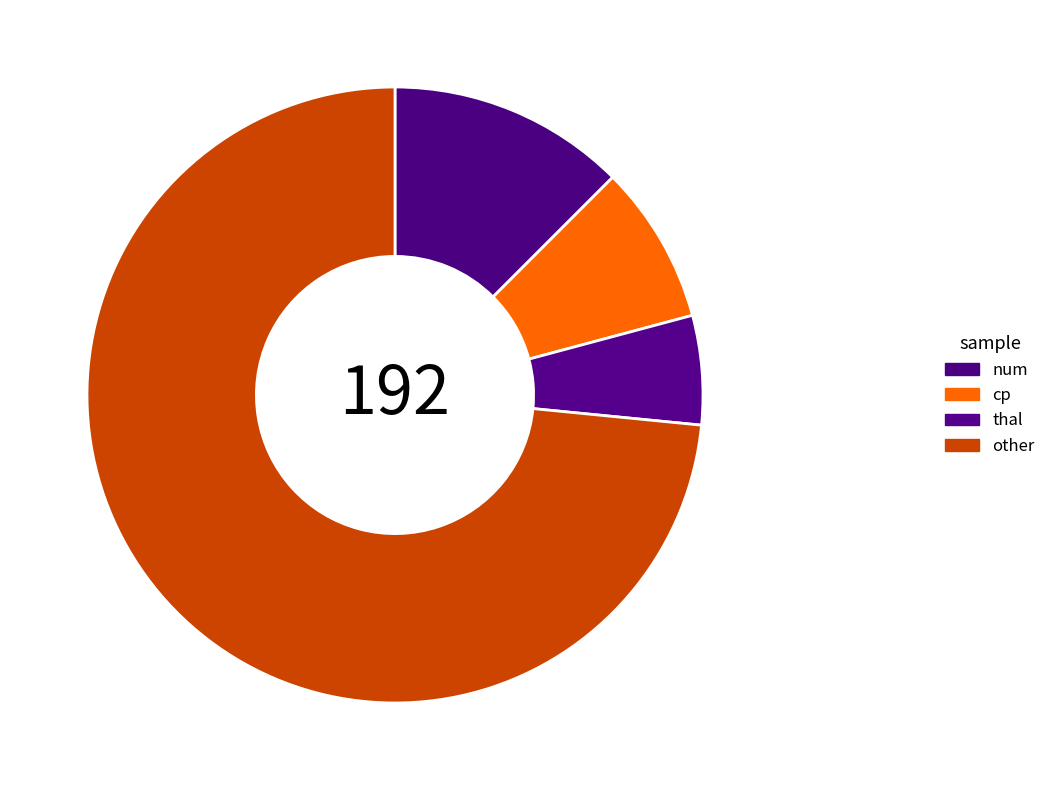

True or false: thal accounts for 19% of the total.

False